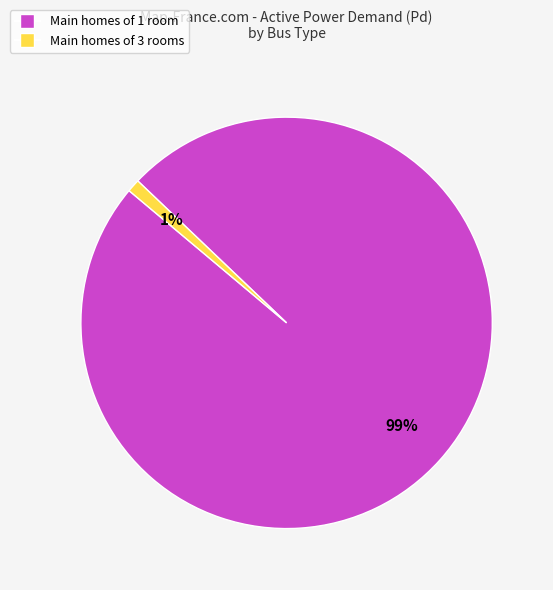

To the nearest percent, what is the difference between the largest and smallest slice percentages?

98%